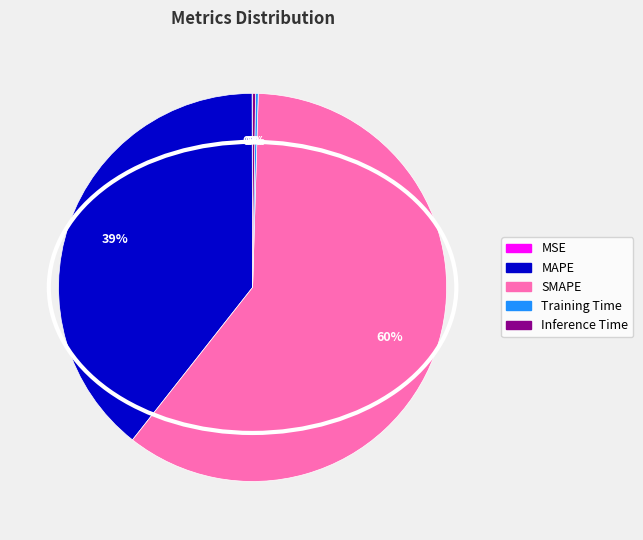

Does SMAPE represent more than half of the total?

Yes